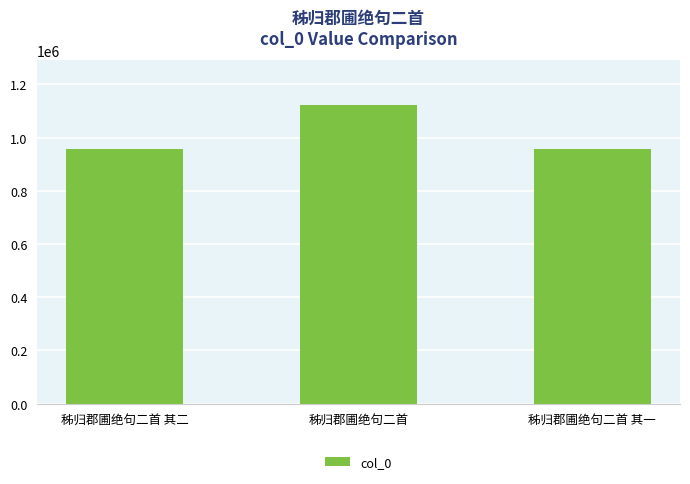

What is the label of the 2nd bar from the right?

秭归郡圃绝句二首